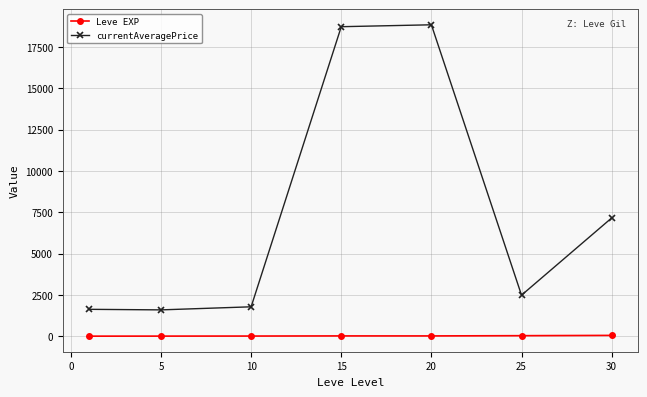

At how many categories does at least one series exceed 10193?

2